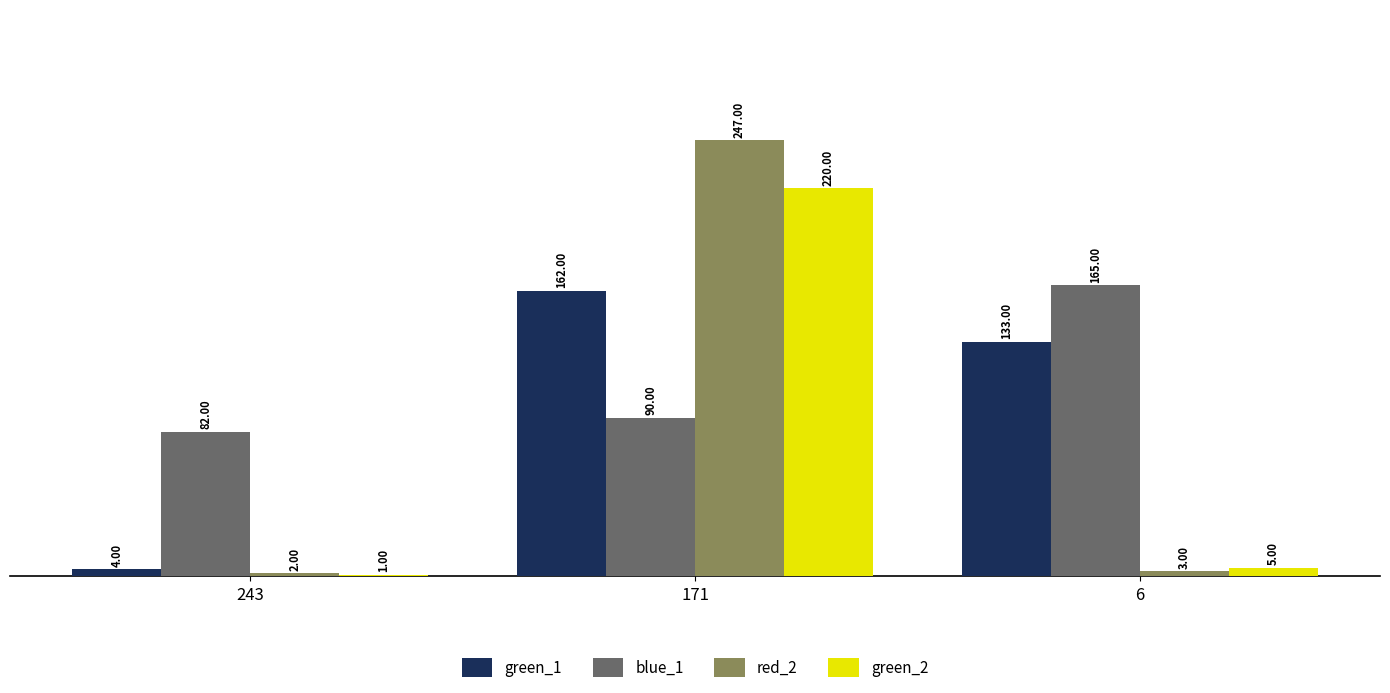

What is the total value across all series at 6?

306